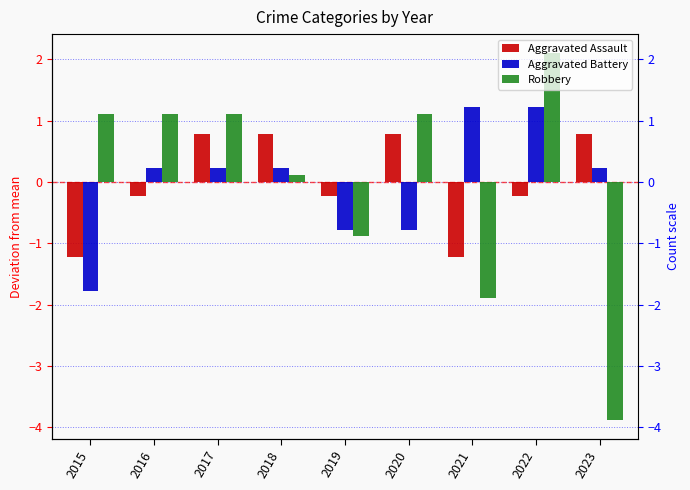

What is the minimum value for Aggravated Battery?

-1.8